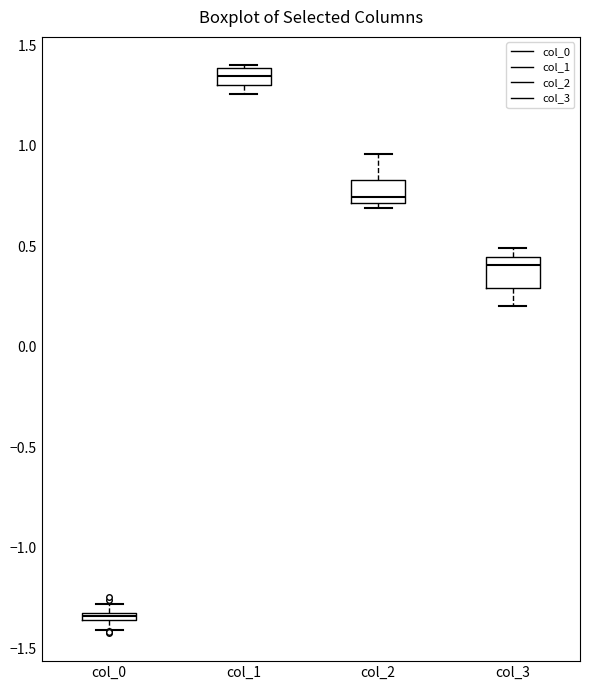

Which box has the lowest median line?

col_0